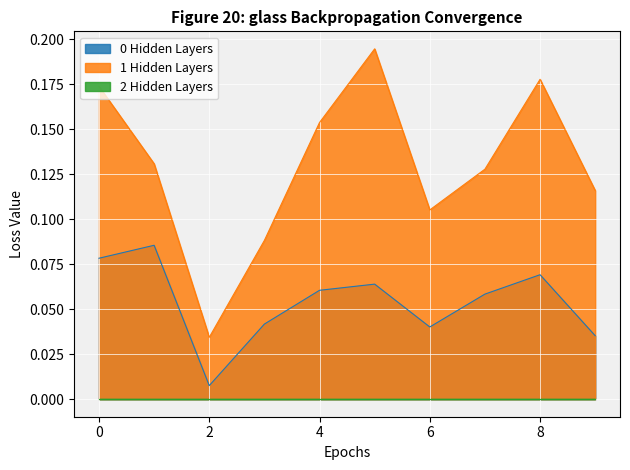

True or false: 0 Hidden Layers and 1 Hidden Layers intersect in this chart.

False